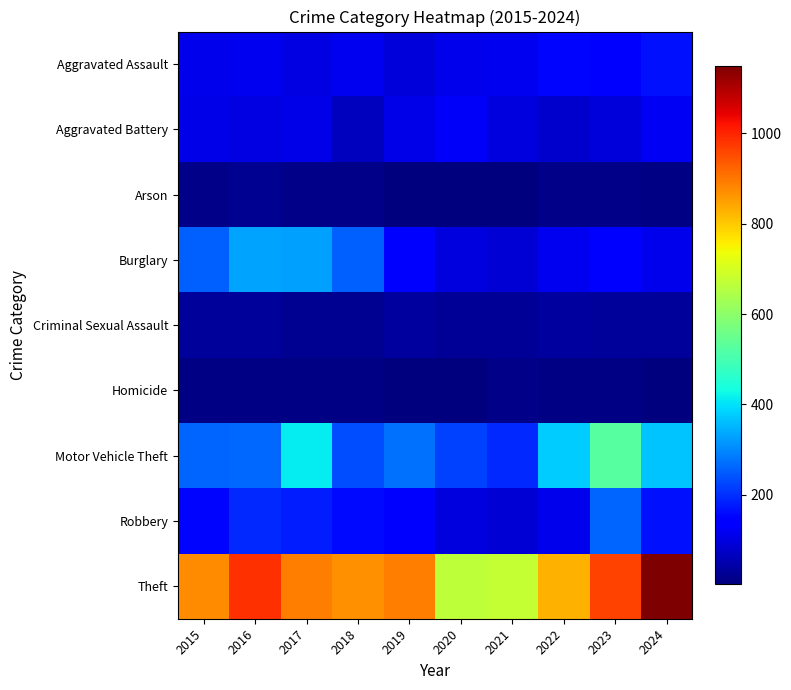

Which series has the largest range (max minus min)?

Theft